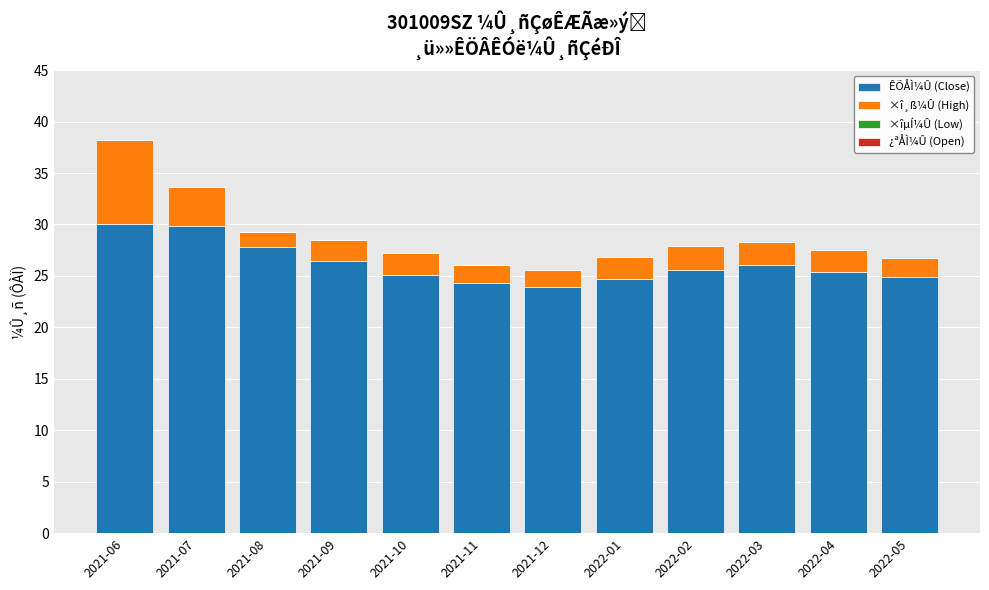

What is the highest value of the ÊÕÅÌ¼Û (Close) series?

30.0